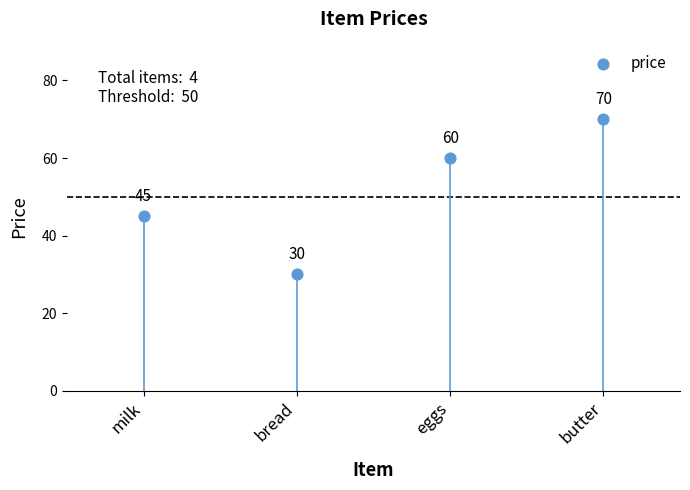

What is the average Y value?

51